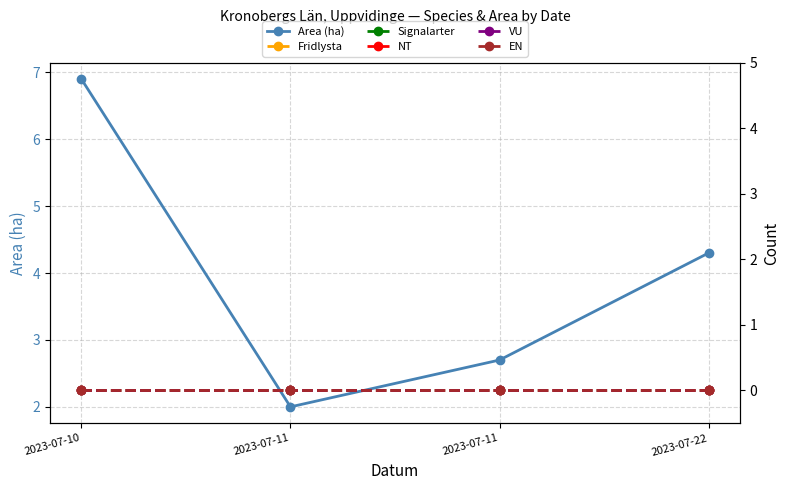

Reading right to left, list all the values displayed in this chart.

Area (ha): 2023-07-22=4.3	2023-07-11=2.7	2023-07-11=2.0	2023-07-10=6.9
Fridlysta: 2023-07-22=0.0	2023-07-11=0.0	2023-07-11=0.0	2023-07-10=0.0
Signalarter: 2023-07-22=0.0	2023-07-11=0.0	2023-07-11=0.0	2023-07-10=0.0
NT: 2023-07-22=0.0	2023-07-11=0.0	2023-07-11=0.0	2023-07-10=0.0
VU: 2023-07-22=0.0	2023-07-11=0.0	2023-07-11=0.0	2023-07-10=0.0
EN: 2023-07-22=0.0	2023-07-11=0.0	2023-07-11=0.0	2023-07-10=0.0